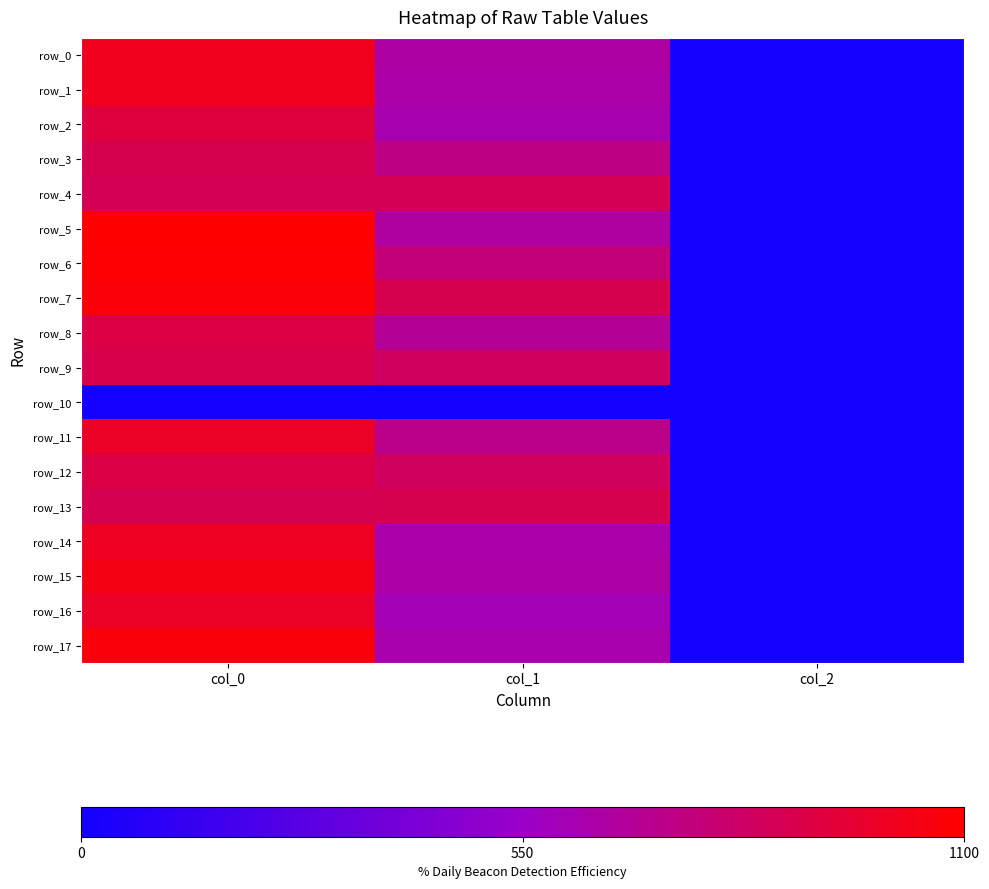

What is the sum of all row_8 values?

1600.5